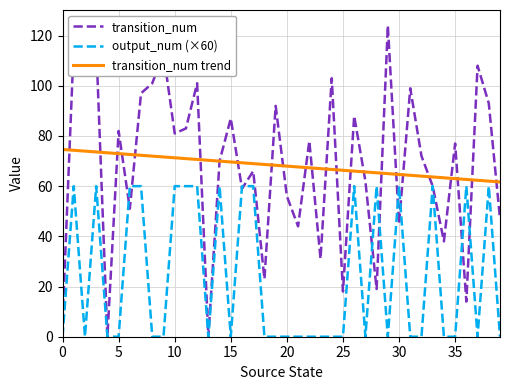

List the series in order of their peak value, lowest first.

output_num (×60), transition_num trend, transition_num